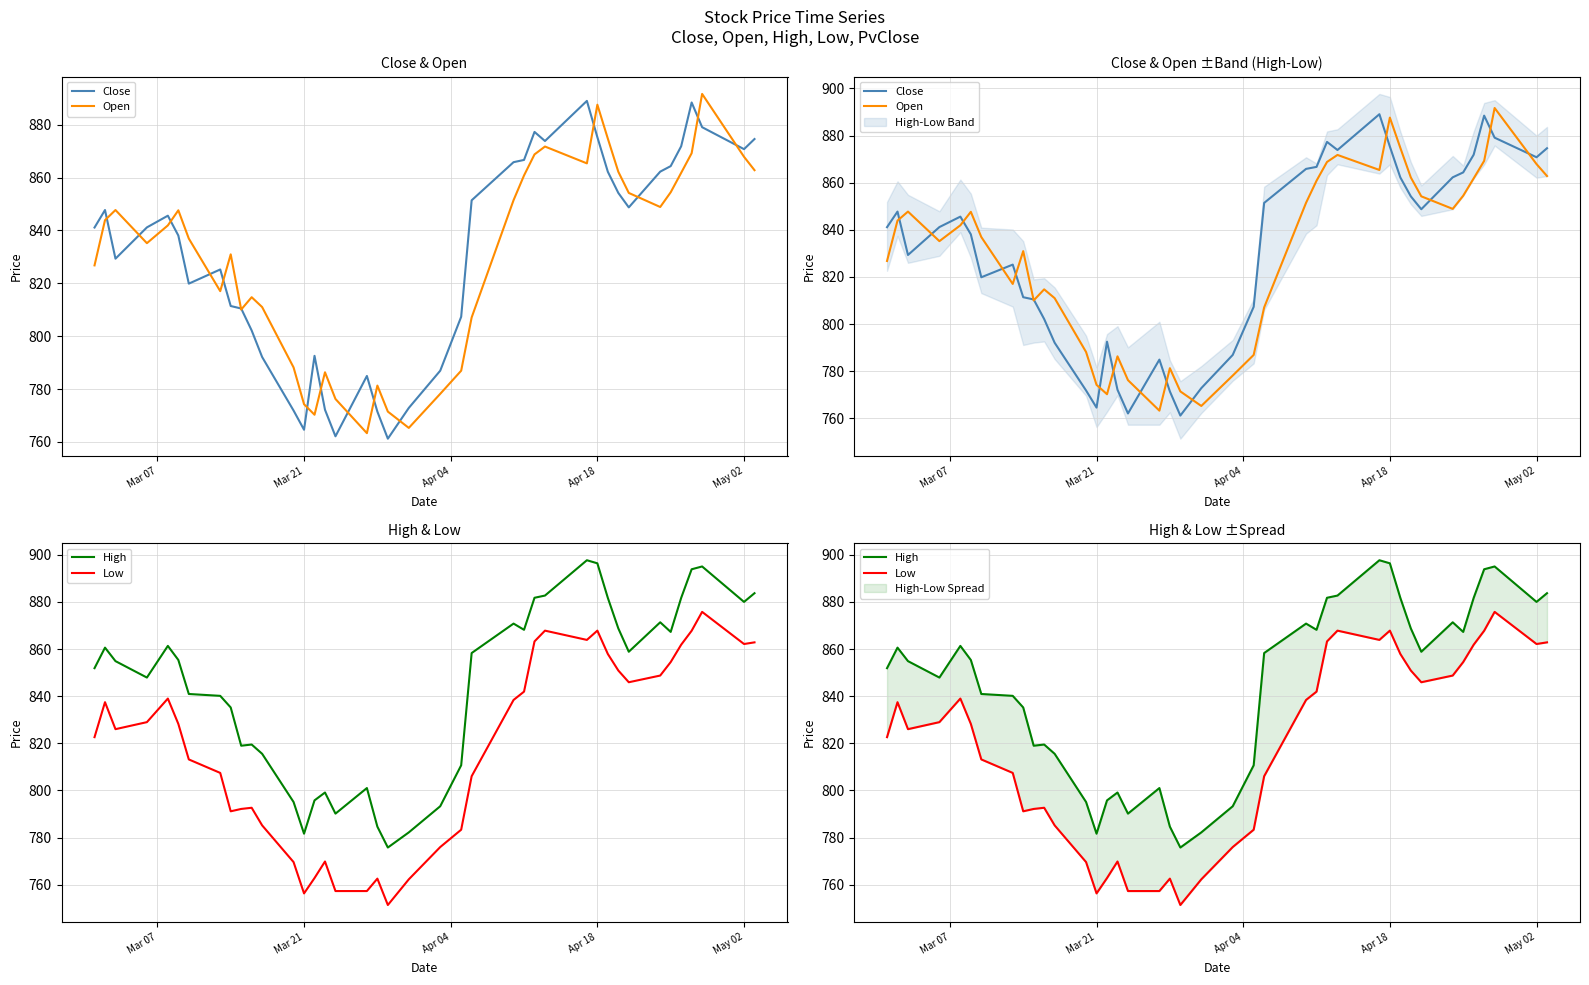

What is the difference between the maximum and minimum values in the Open series?

128.4